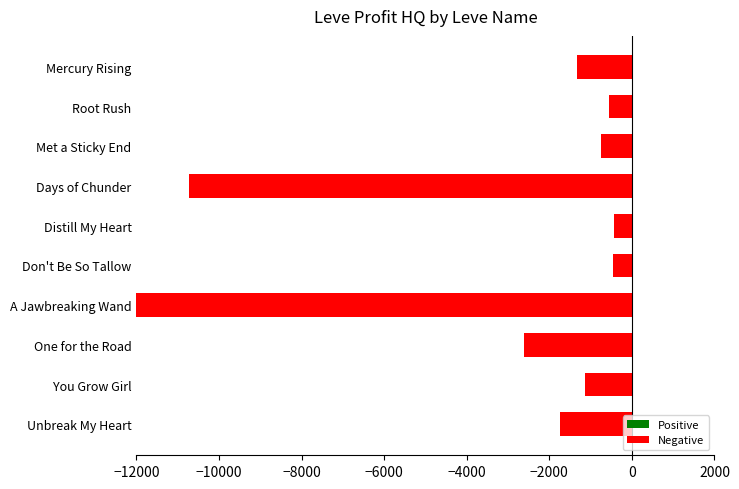

Reading left to right, what are all the values shown in this chart?

Mercury Rising=-1326.0	Root Rush=-553.0	Met a Sticky End=-738.2	Days of Chunder=-10724.0	Distill My Heart=-438.0	Don't Be So Tallow=-449.5	A Jawbreaking Wand=-30586.0	One for the Road=-2619.0	You Grow Girl=-1135.3	Unbreak My Heart=-1734.2